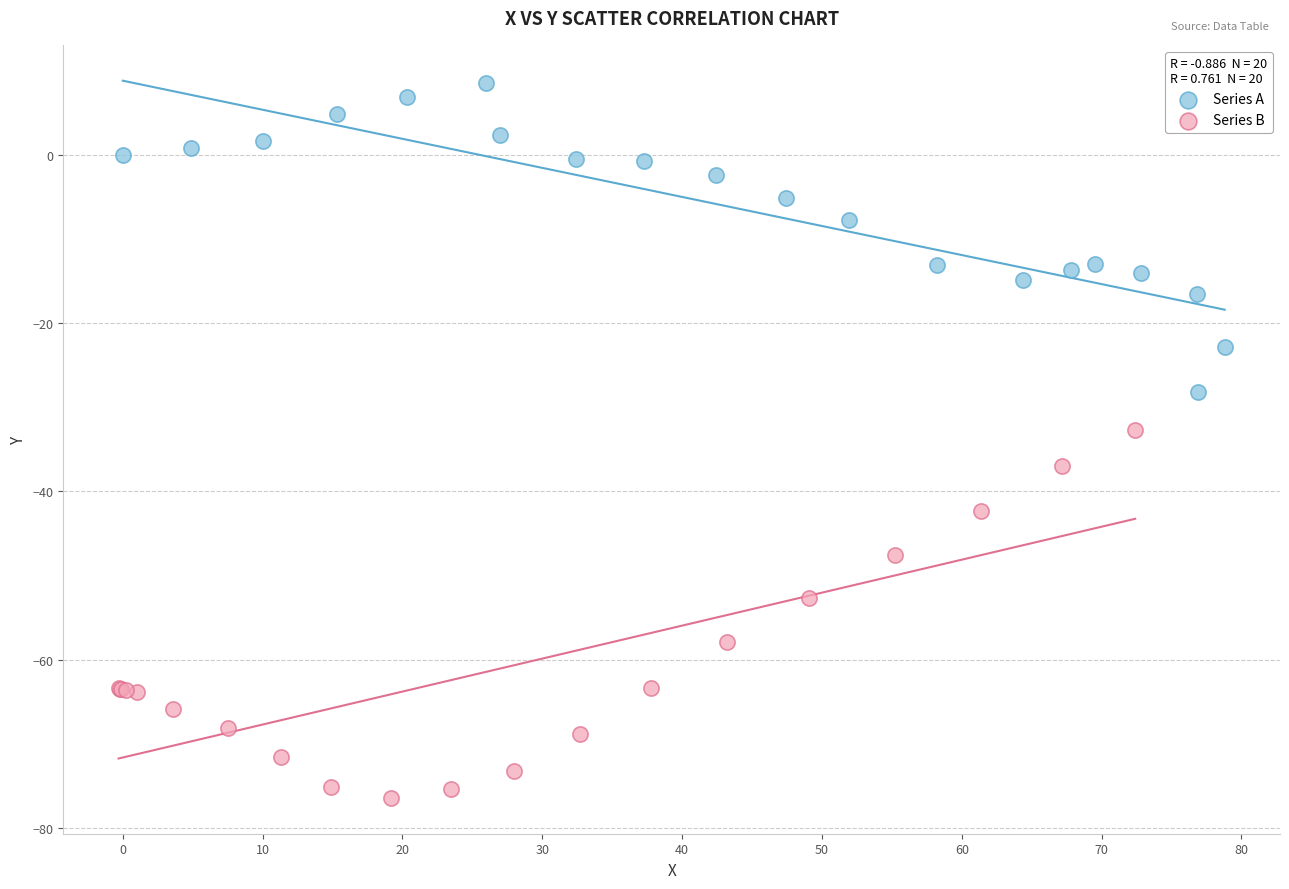

What are all the series names shown in the legend?

Series A, Series B